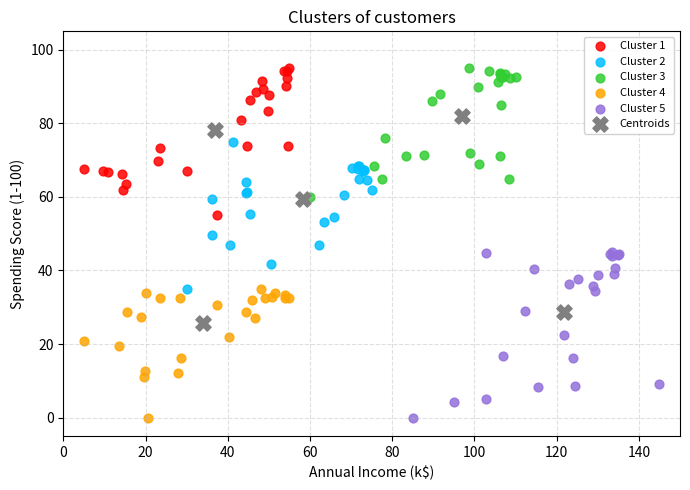

Which series has the widest spread of Y values?

Centroids